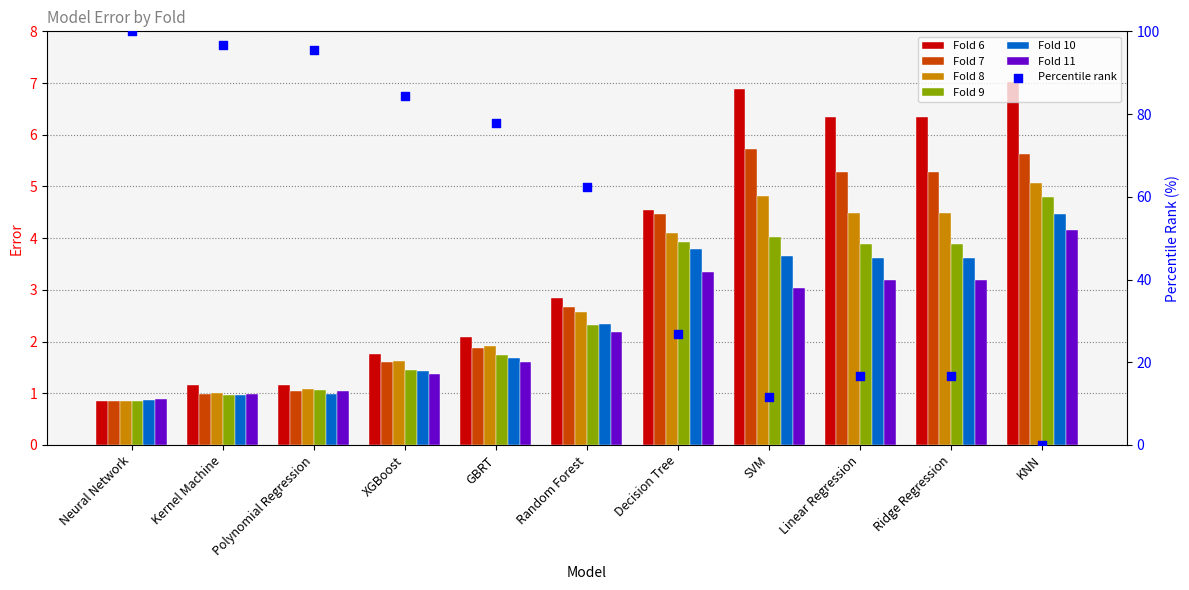

Which series has the largest total across all categories?

6